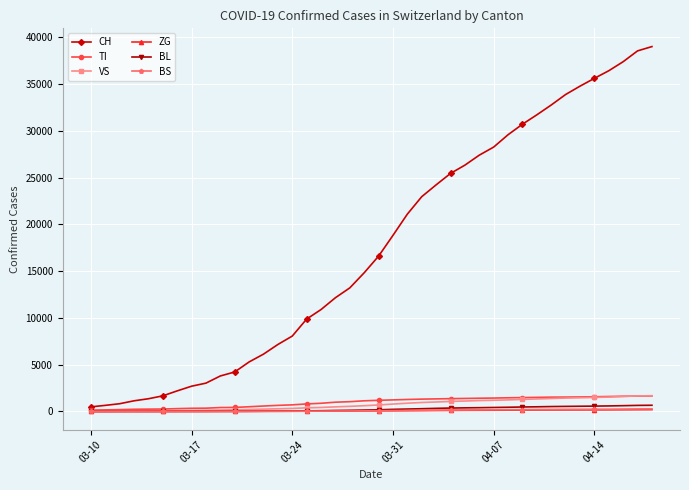

Count the number of data series in this chart.

6